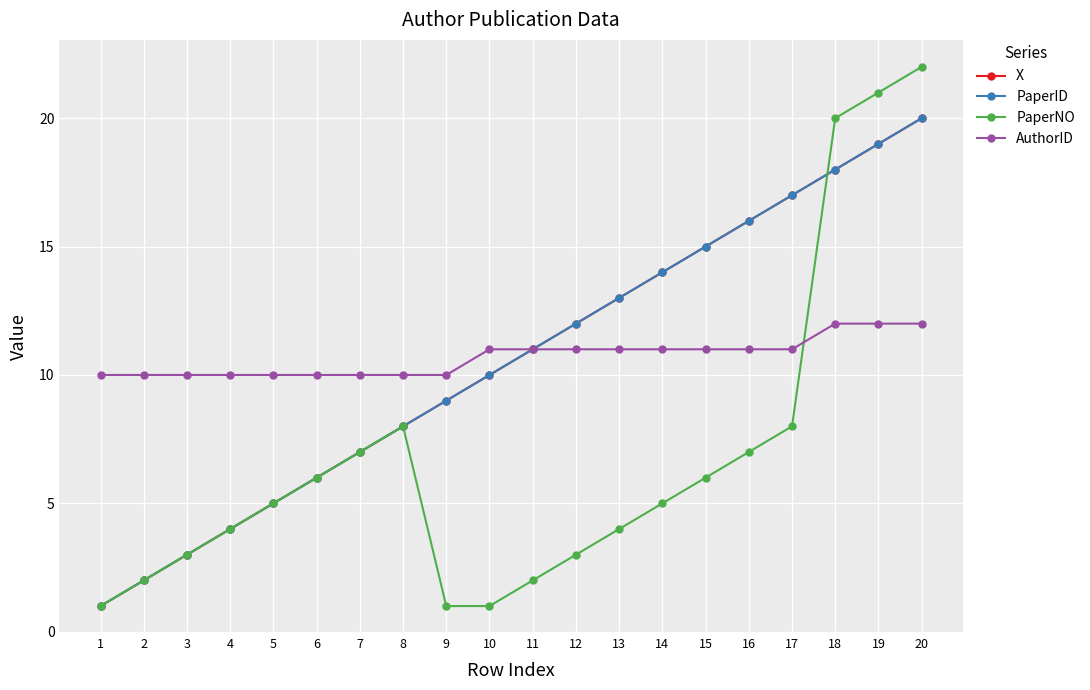

Does the chart have visible grid lines?

Yes